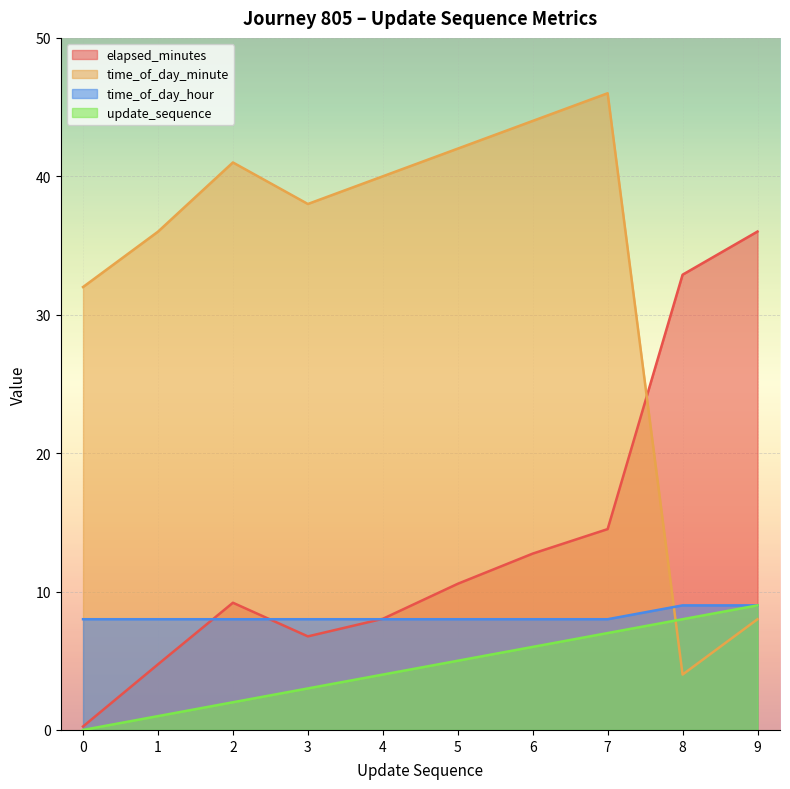

Is it true that elapsed_minutes equals 14.7 at 5?

False